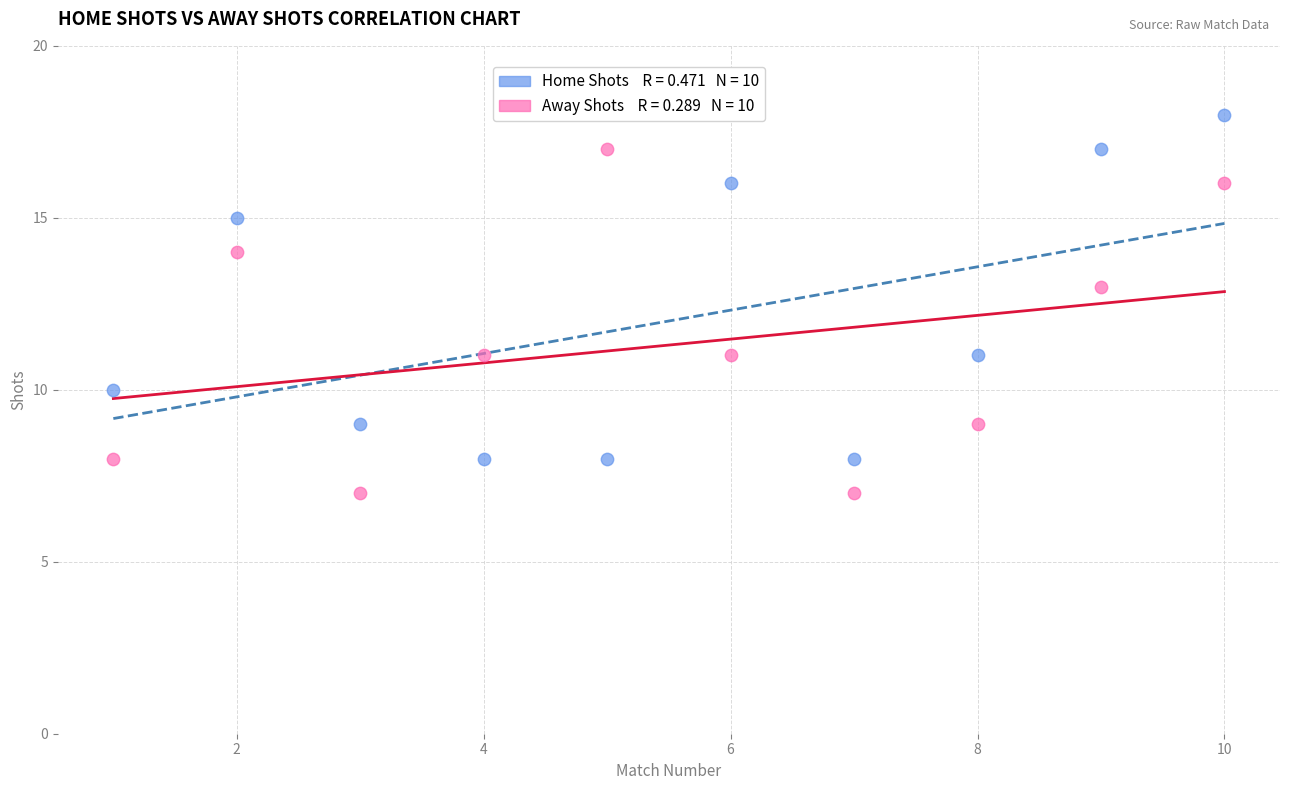

Across all data points, what is the range of Y values (max minus min)?

11